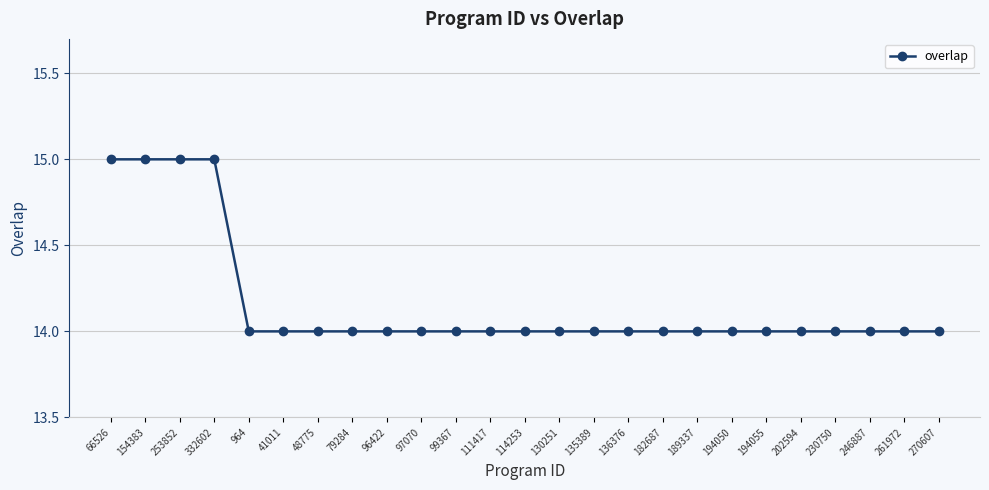

What is the value of the 9th point from the left?

14